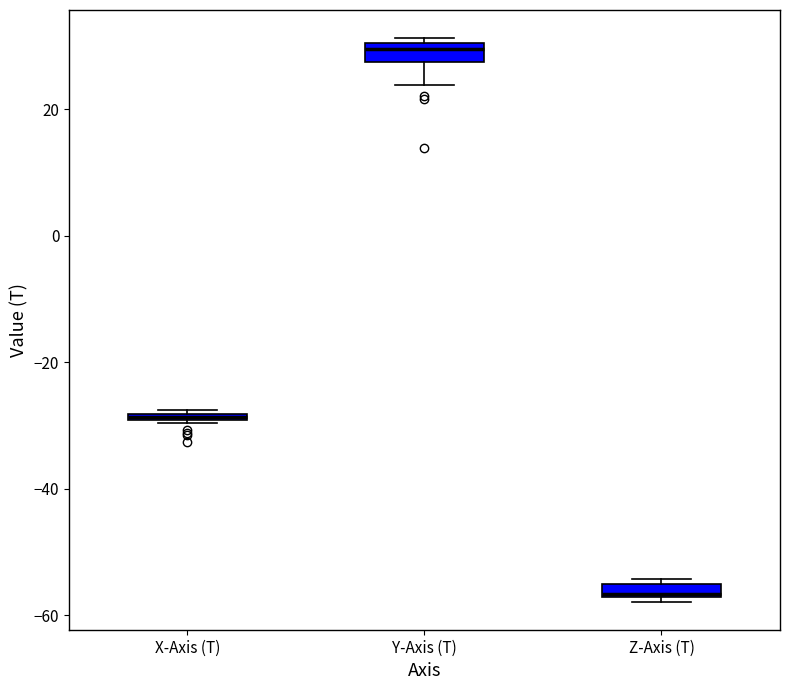

Where is the lower edge of the box for Z-Axis (T) on the y-axis? The values are not printed on the chart, so give them approximately, as read against the axis.

-58